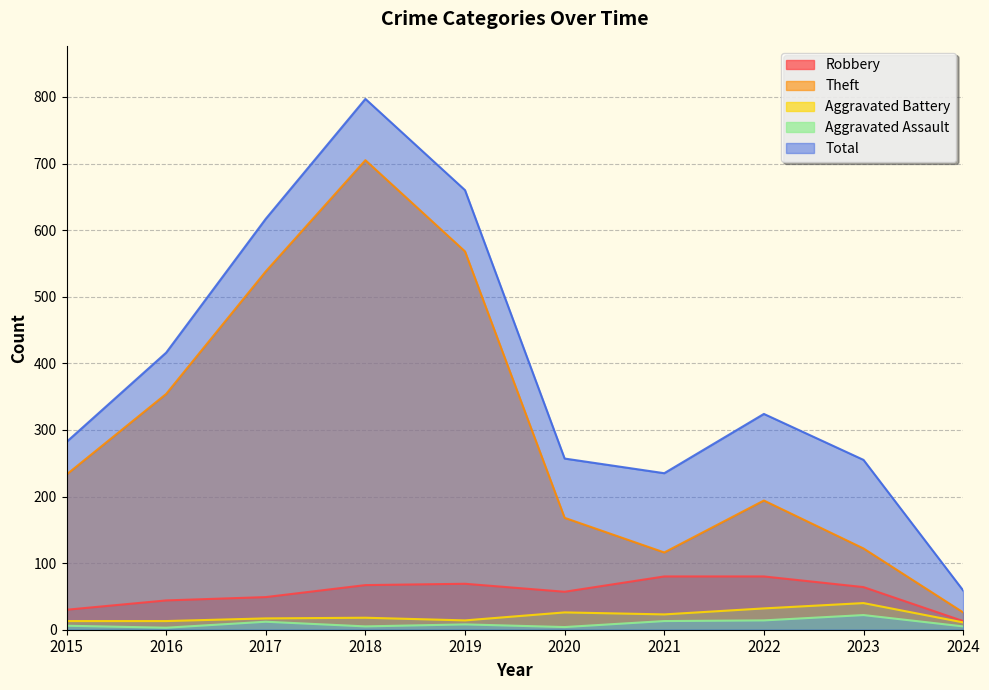

Which category has the highest value across all series?

2018